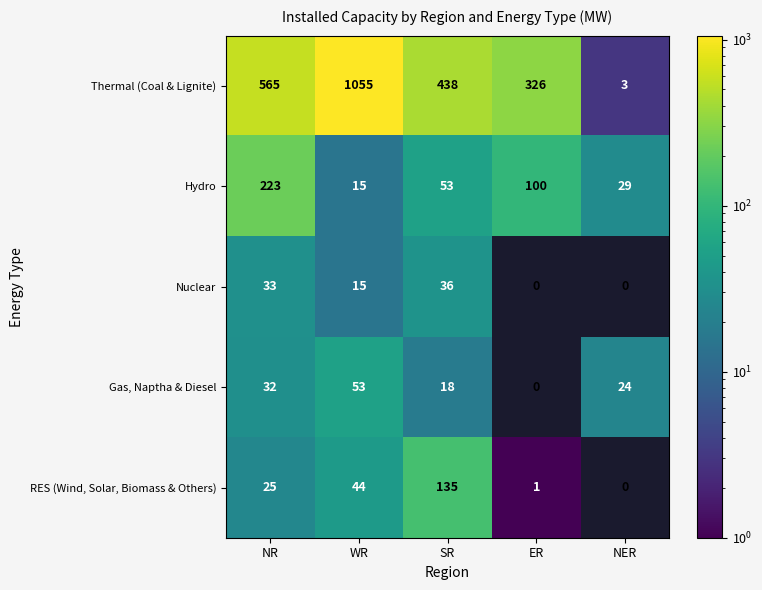

The Nuclear series shows 52 at NR. True or false?

False